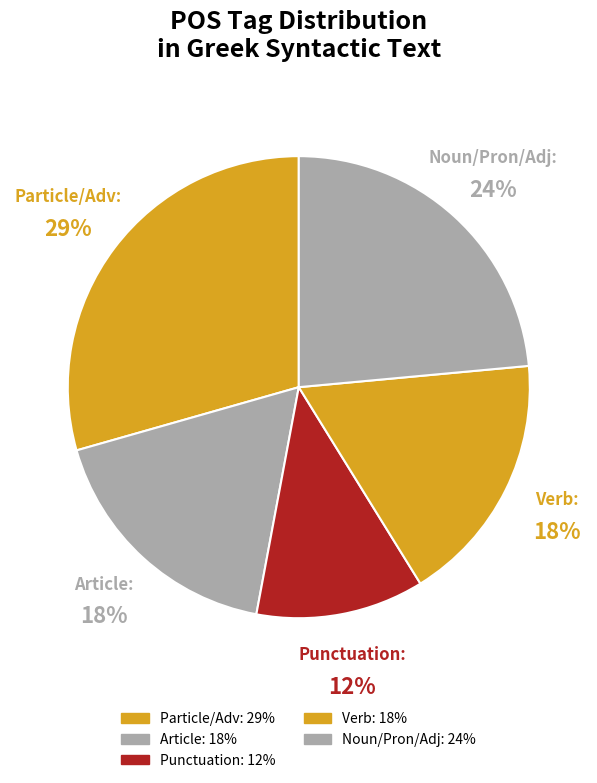

Count the number of slices in the pie.

5